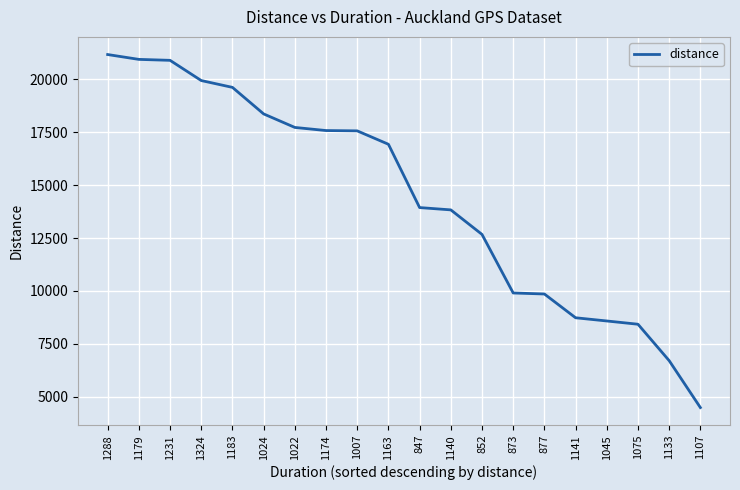

At which label is the value closest to 12832?

852